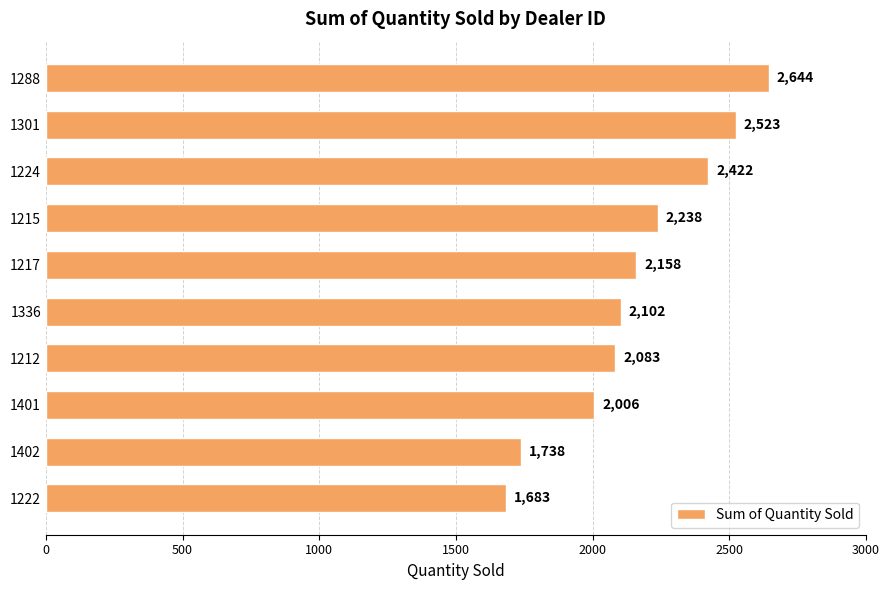

What is the difference between the second highest and minimum values?

840